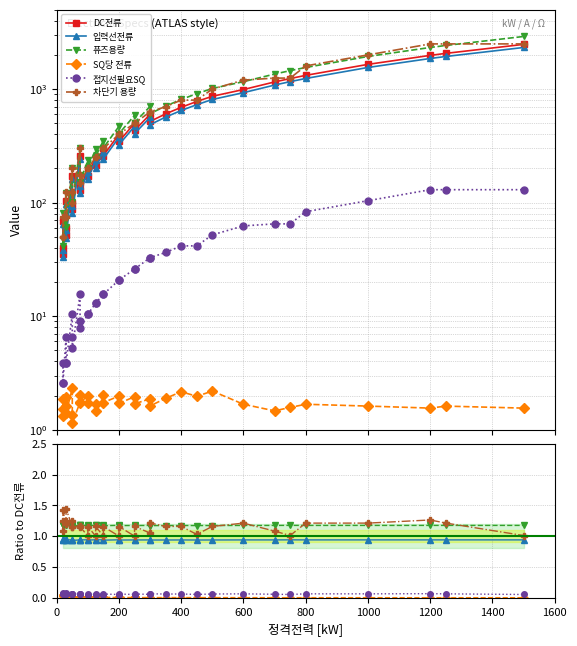

How many lines are shown in the chart?

6